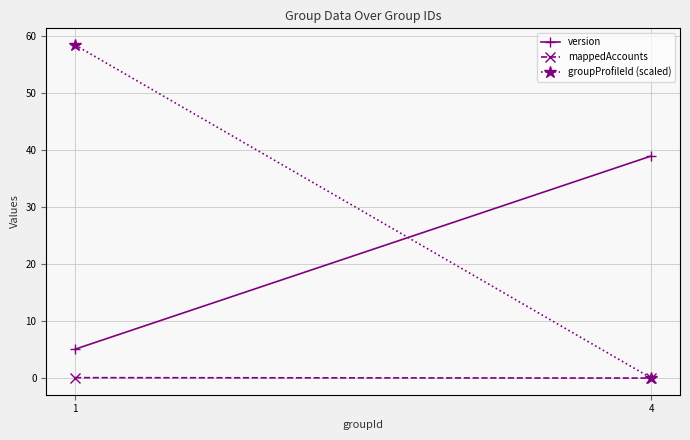

List the series in order of their peak value, highest first.

groupProfileId (scaled), version, mappedAccounts